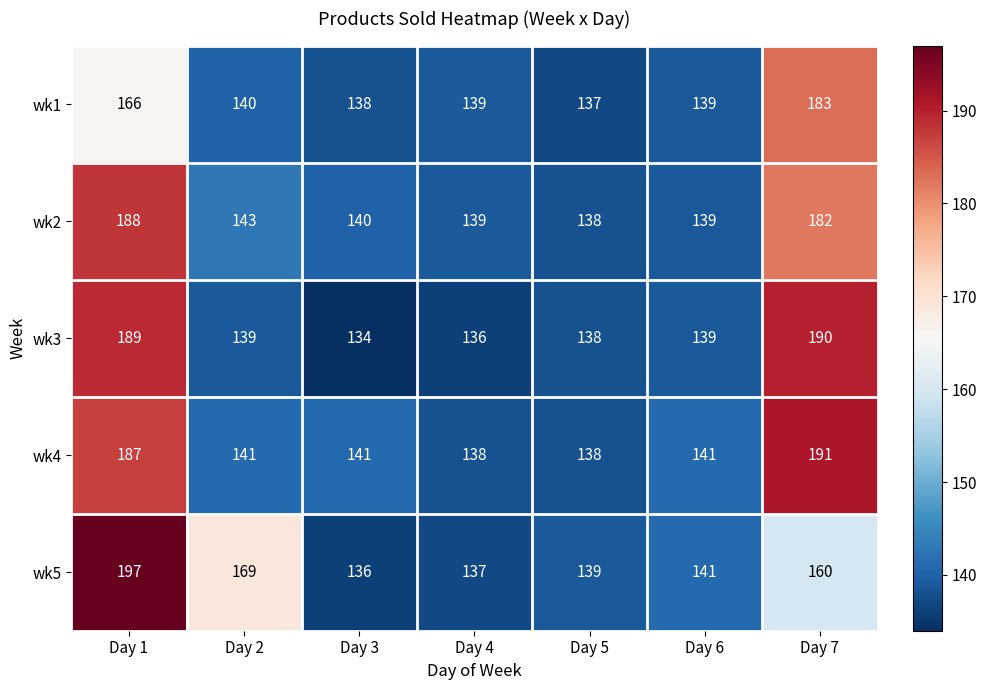

Where does the wk3 series first go above 139?

Day 1